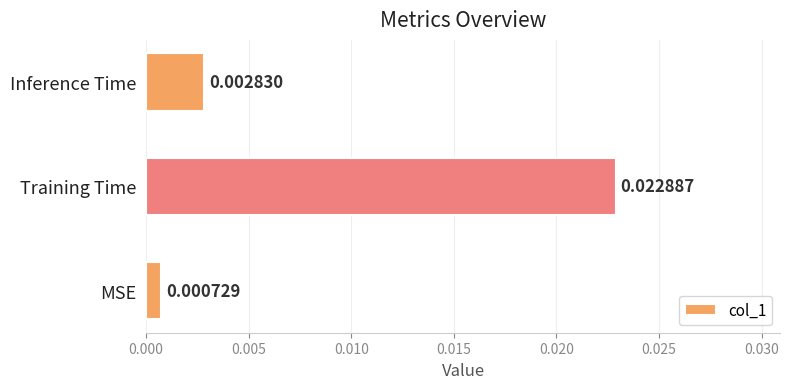

List the labels in order of value, smallest first.

MSE, Inference Time, Training Time